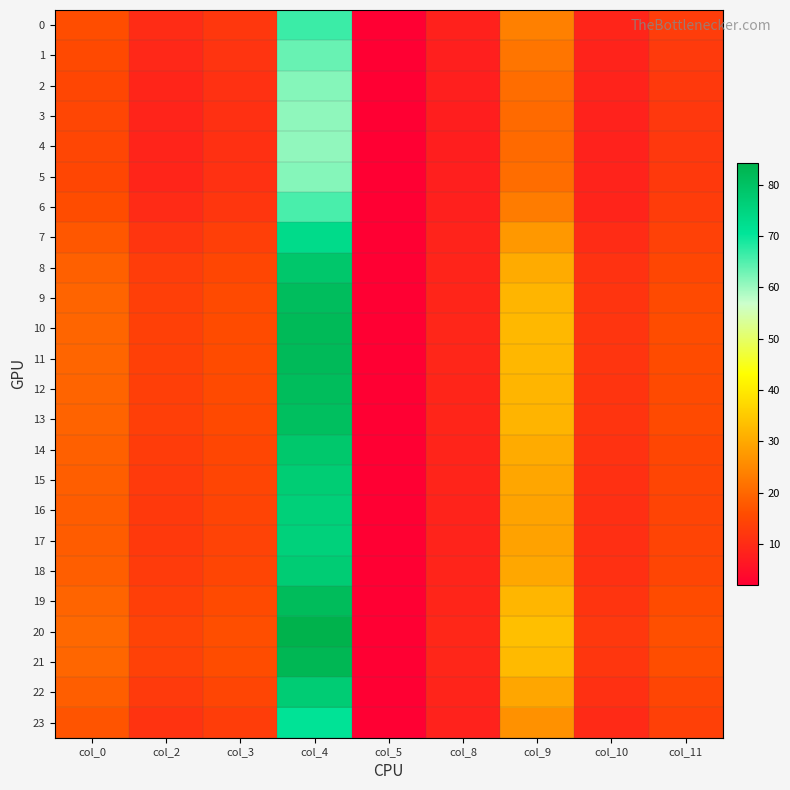

What is the spread (max minus min) of values at col_11?

4.0